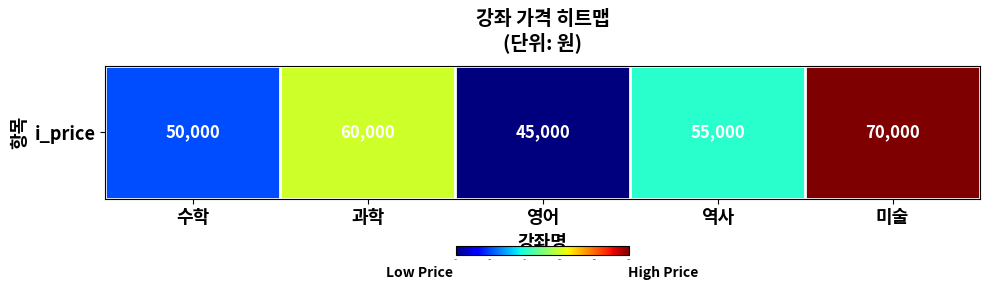

What is the sum of all values?

280000